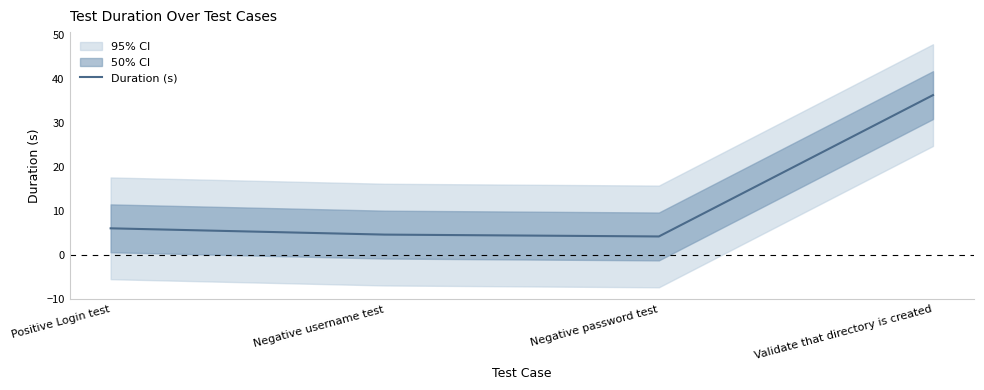

What is the label of the 4th point from the right?

Positive Login test